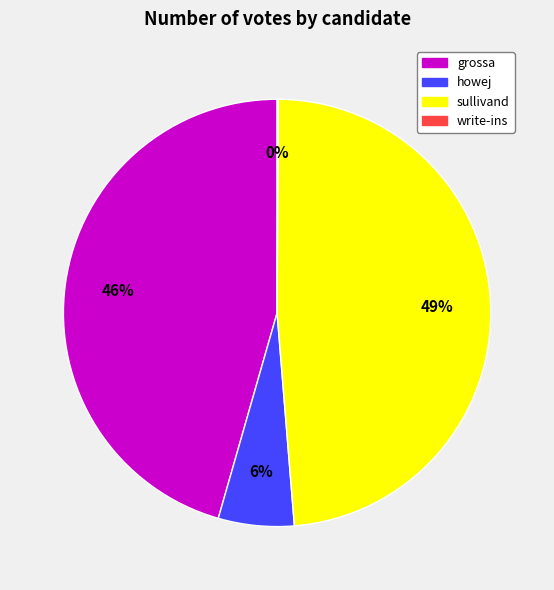

To the nearest percent, what is the difference between the sullivand and howej slice percentages?

43%